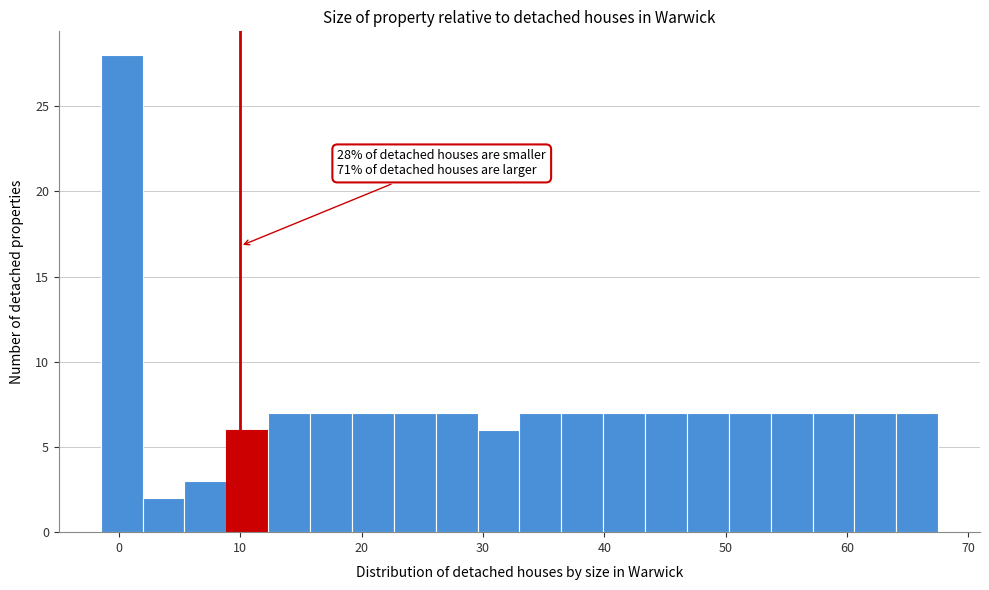

Read against the x-axis, roughly where is the centre of the tallest bar?

0